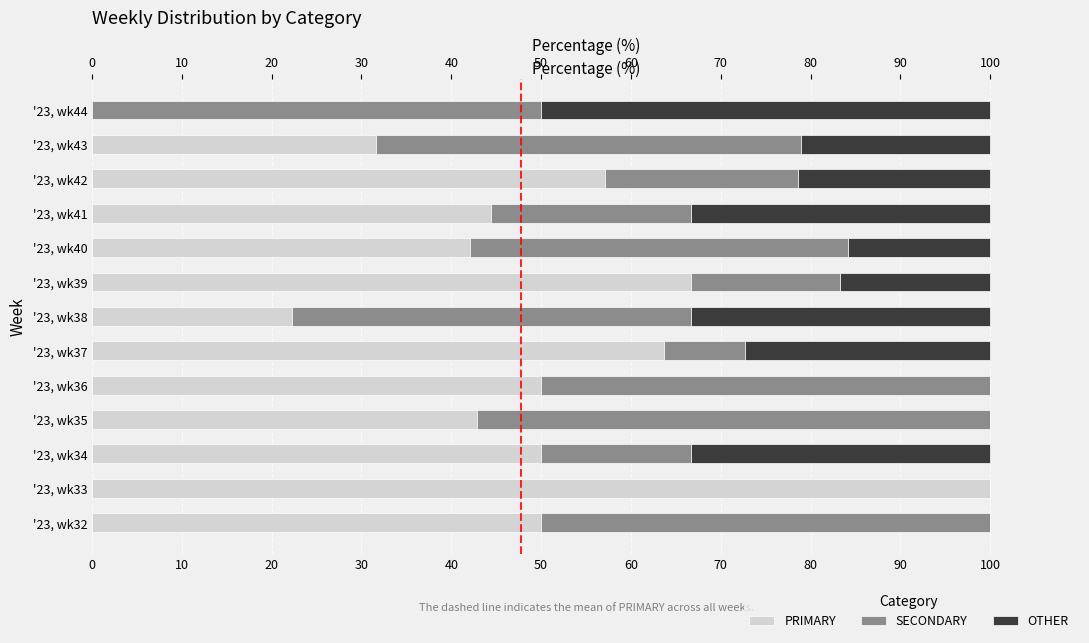

Reading right to left, what are all the values shown in this chart?

PRIMARY: 0.0	31.6	57.1	44.4	42.1	66.7	22.2	63.6	50.0	42.9	50.0	100.0	50.0
SECONDARY: 50.0	47.4	21.4	22.2	42.1	16.7	44.4	9.1	50.0	57.1	16.7	0.0	50.0
OTHER: 50.0	21.1	21.4	33.3	15.8	16.7	33.3	27.3	0.0	0.0	33.3	0.0	0.0